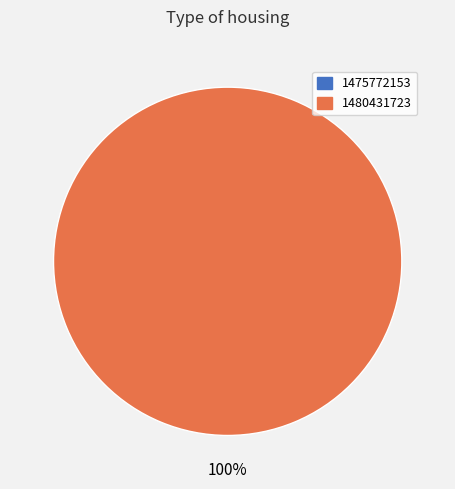

Does 1475772153 represent more than half of the total?

No